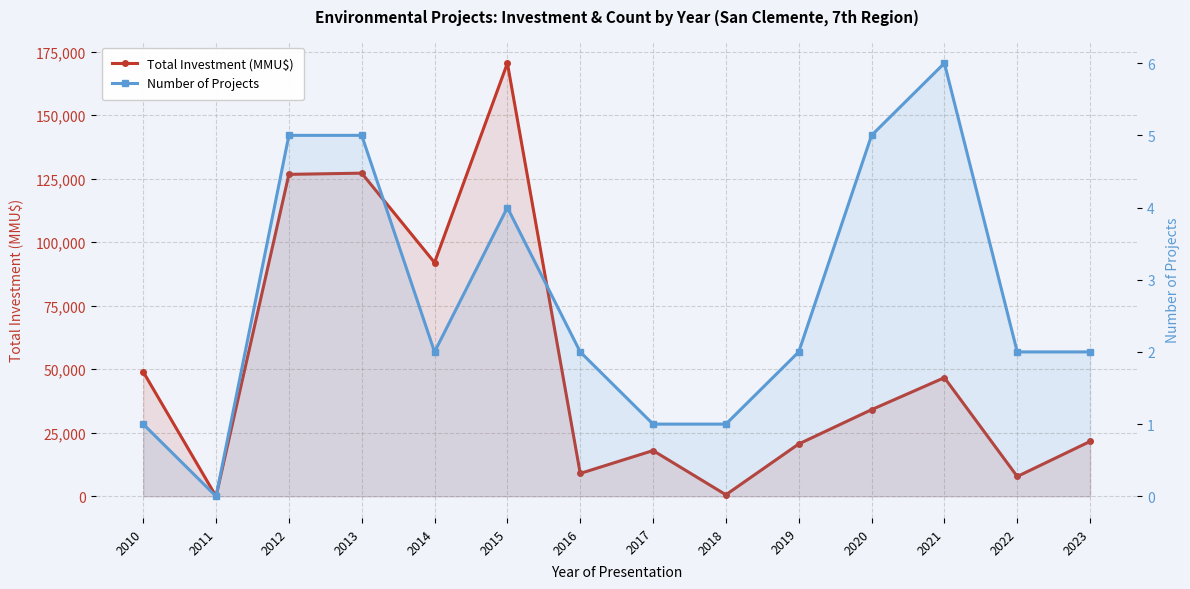

Where does the Total Investment (MMU$) series first go above 34100?

2010